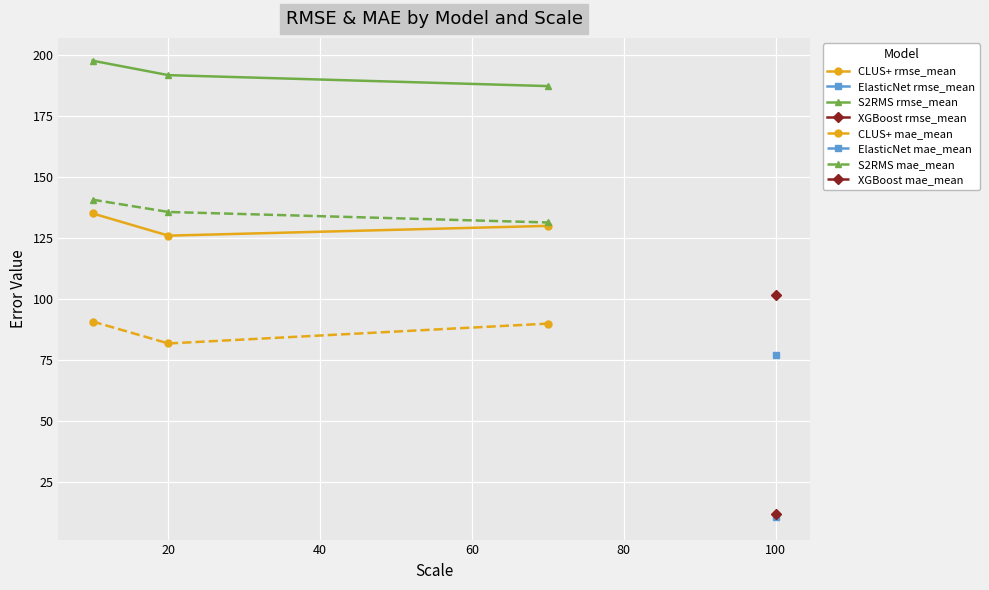

At how many categories does at least one series exceed 150?

3